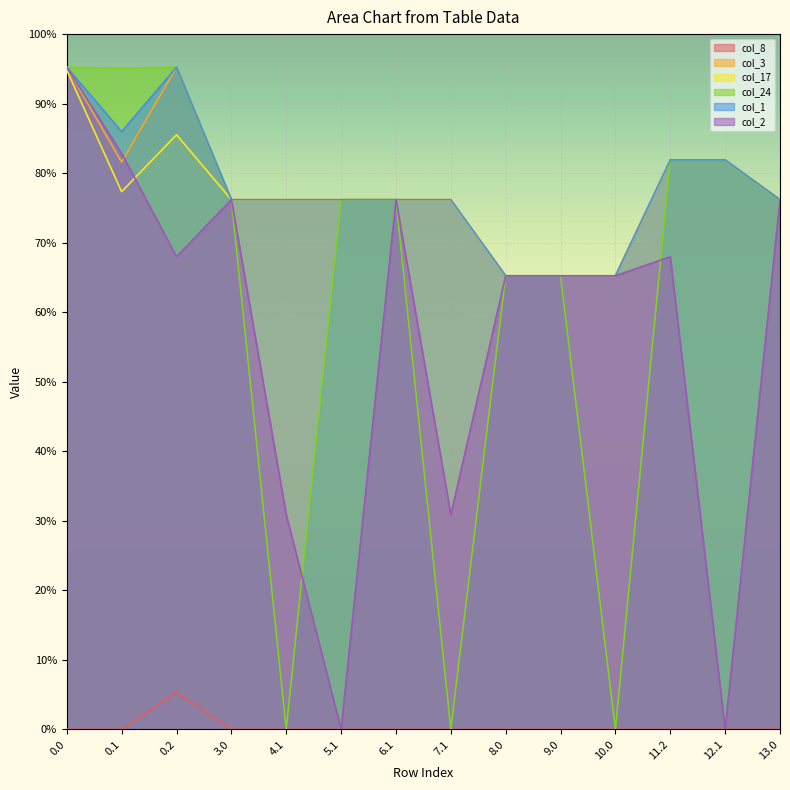

Which series has the widest spread of values?

col_24